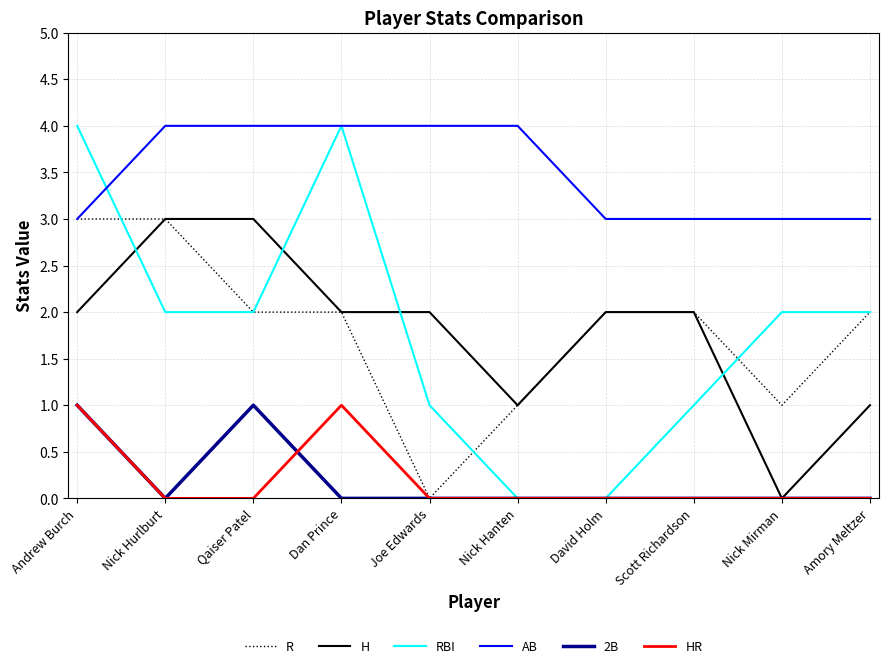

Which category has the lowest value in the R series?

Joe Edwards